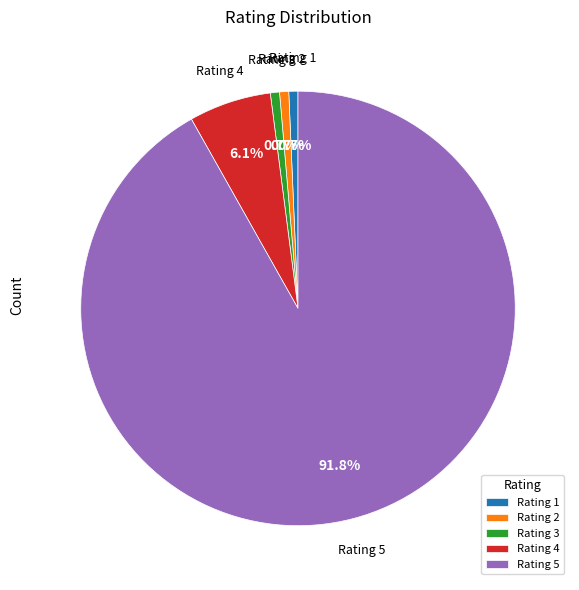

Is the sum of Rating 1 and Rating 5 greater than half?

Yes